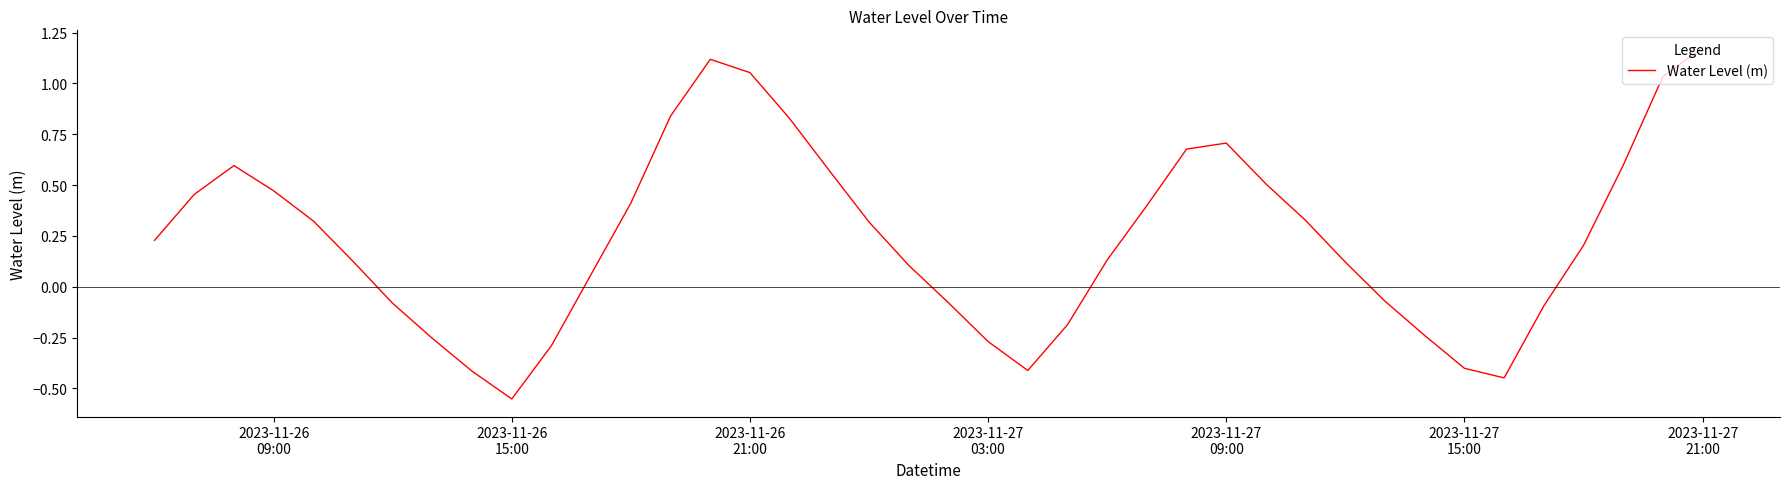

What is the difference between the maximum and minimum values?

1.7